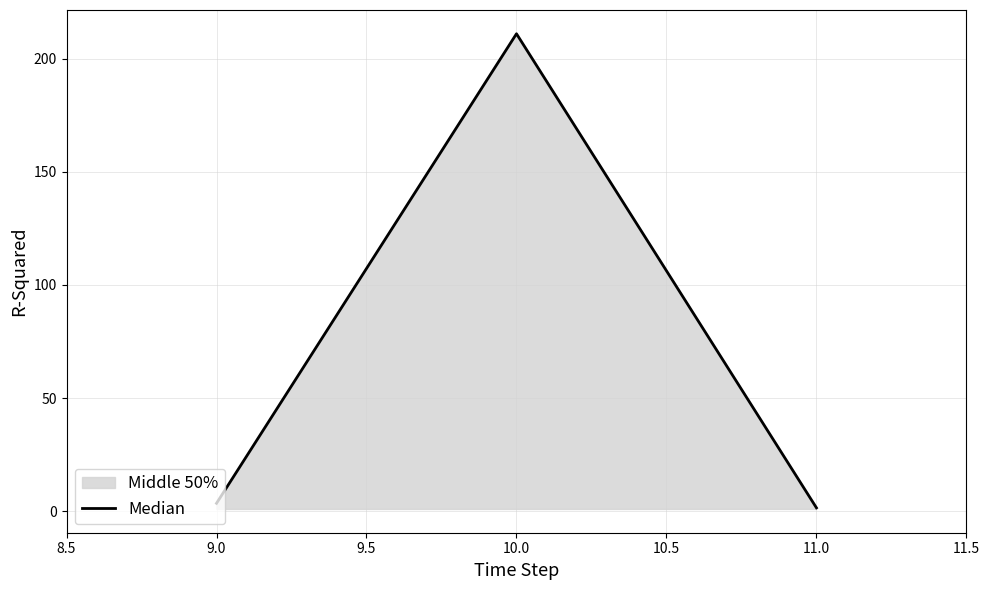

At which category does the chart reach its minimum across all series?

11.0